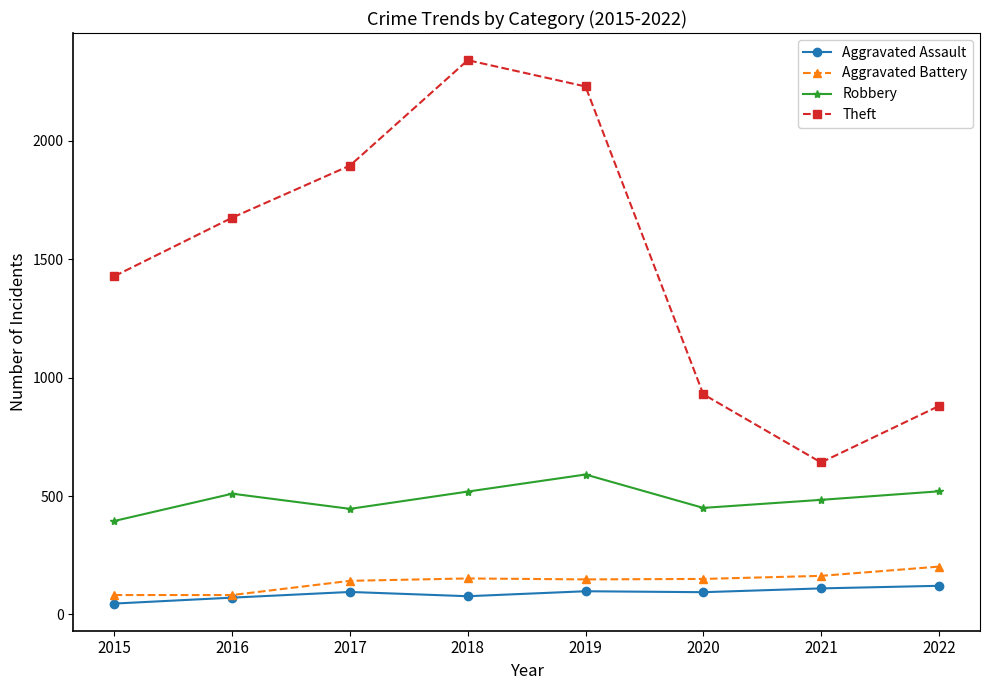

What are all the series names shown in the legend?

Aggravated Assault, Aggravated Battery, Robbery, Theft